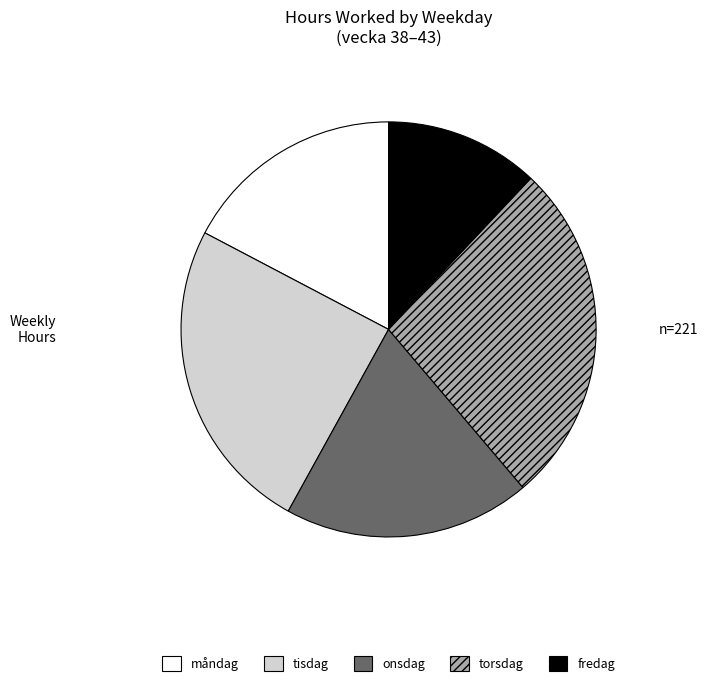

Which category has the smallest portion of the pie?

fredag